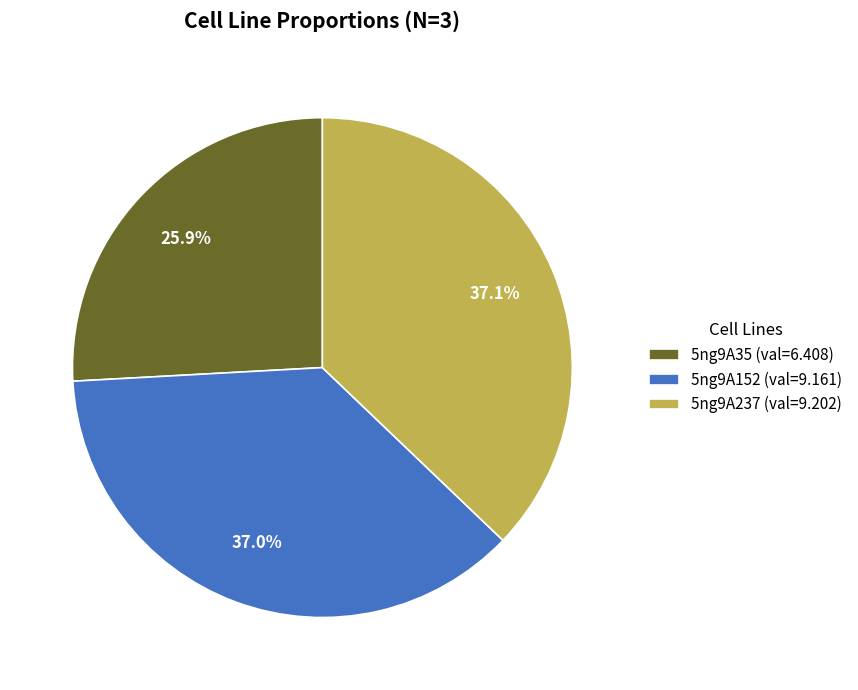

Combined, what portion of the pie is 5ng9A237 and 5ng9A35?

63.0%